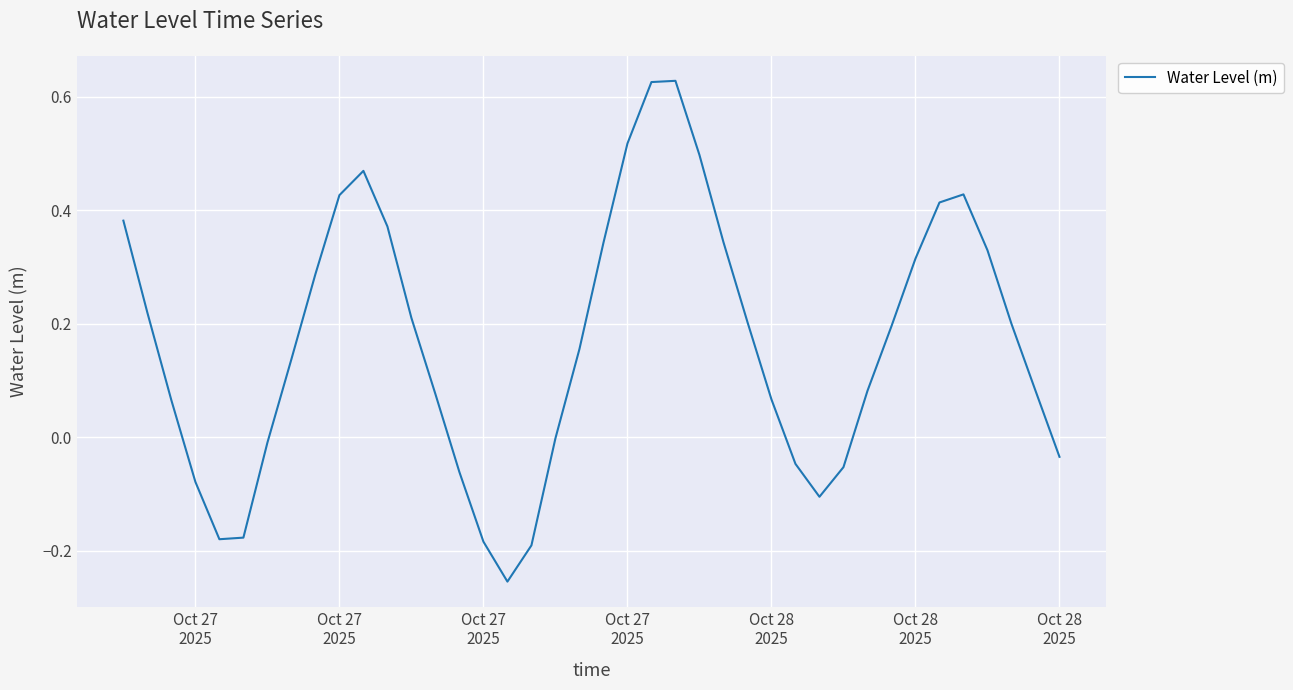

What is the difference between the maximum and minimum values?

0.9